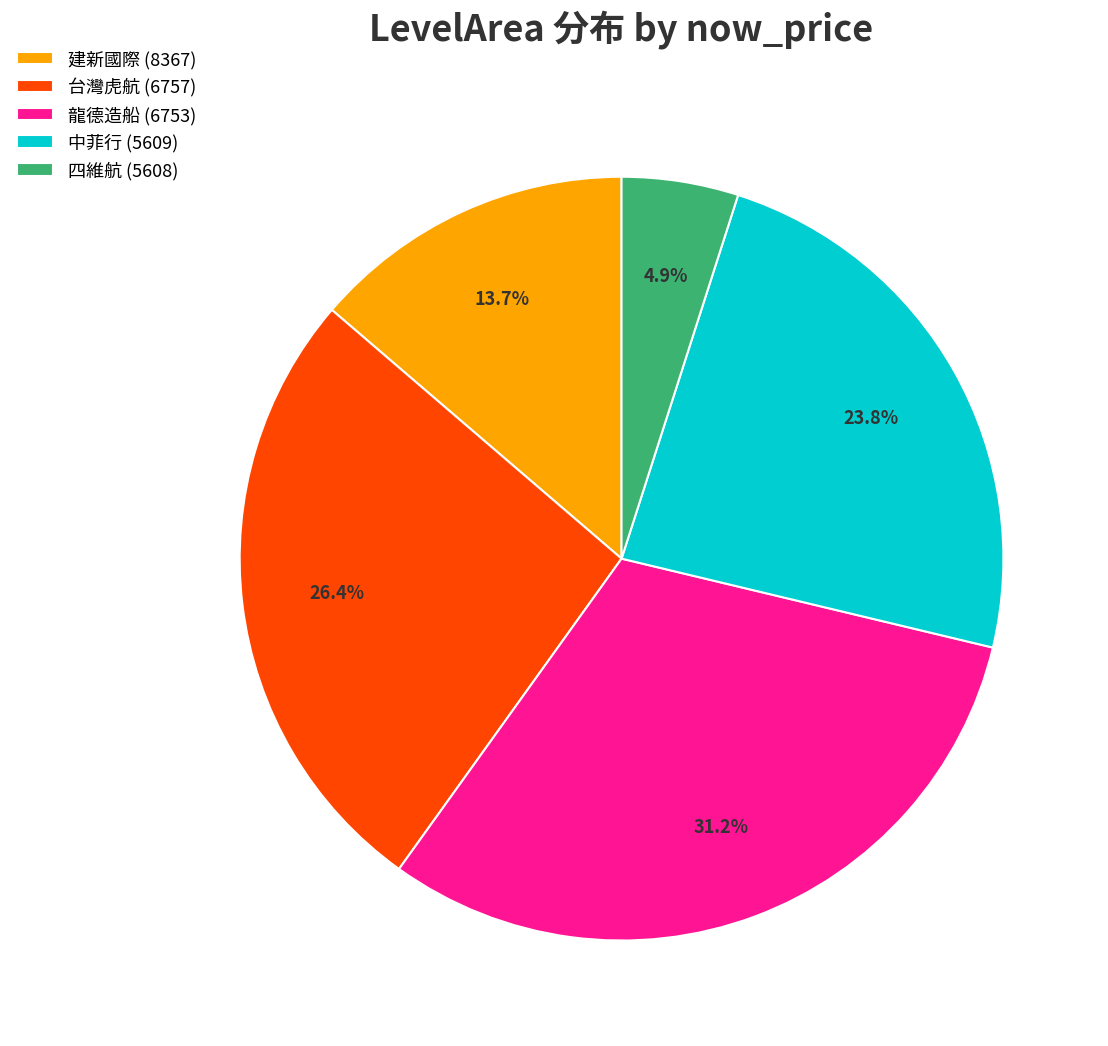

What percentage is NOT represented by 中菲行 (5609)?

76.2%